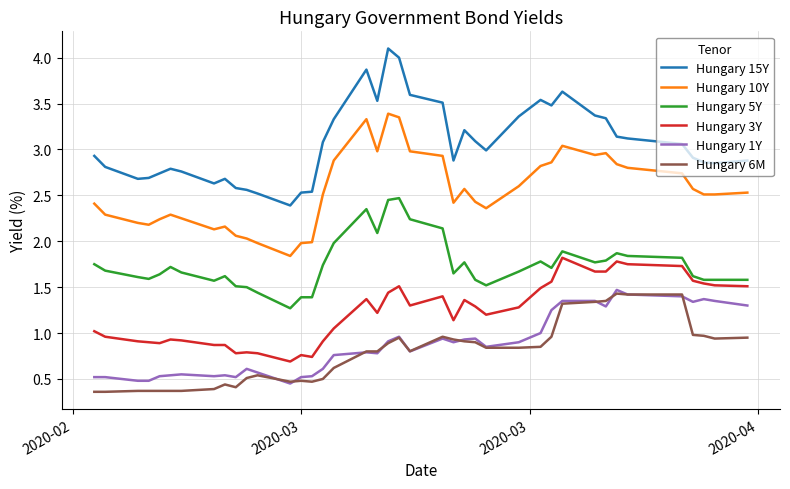

How many categories are shown in the chart?

40